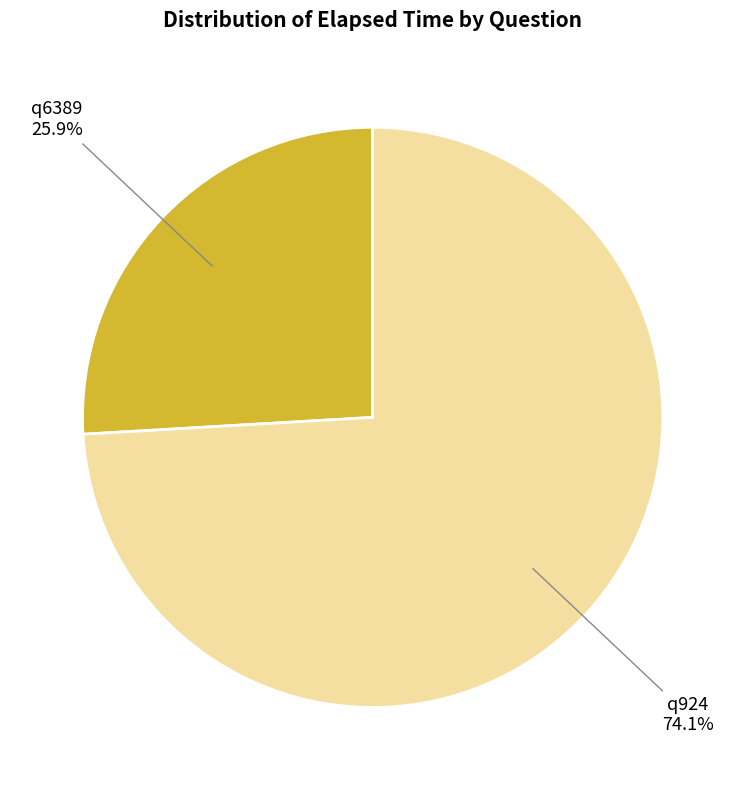

Is there any slice that represents more than half of the pie?

Yes